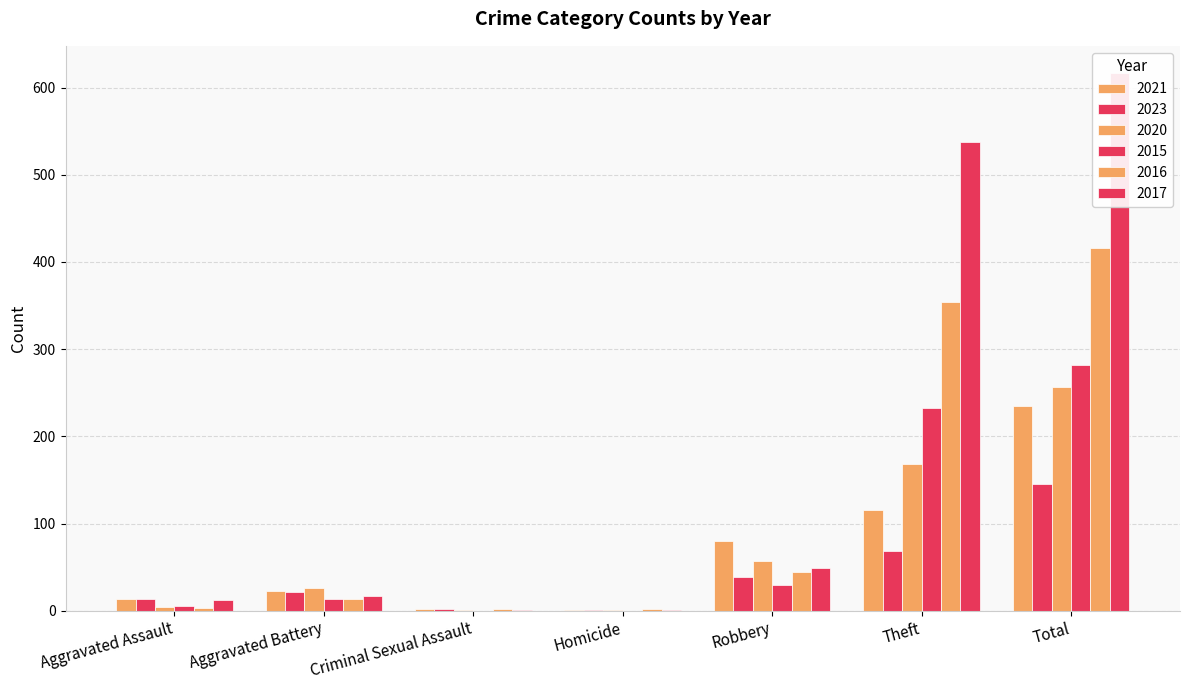

Which series has the widest spread of values?

2017